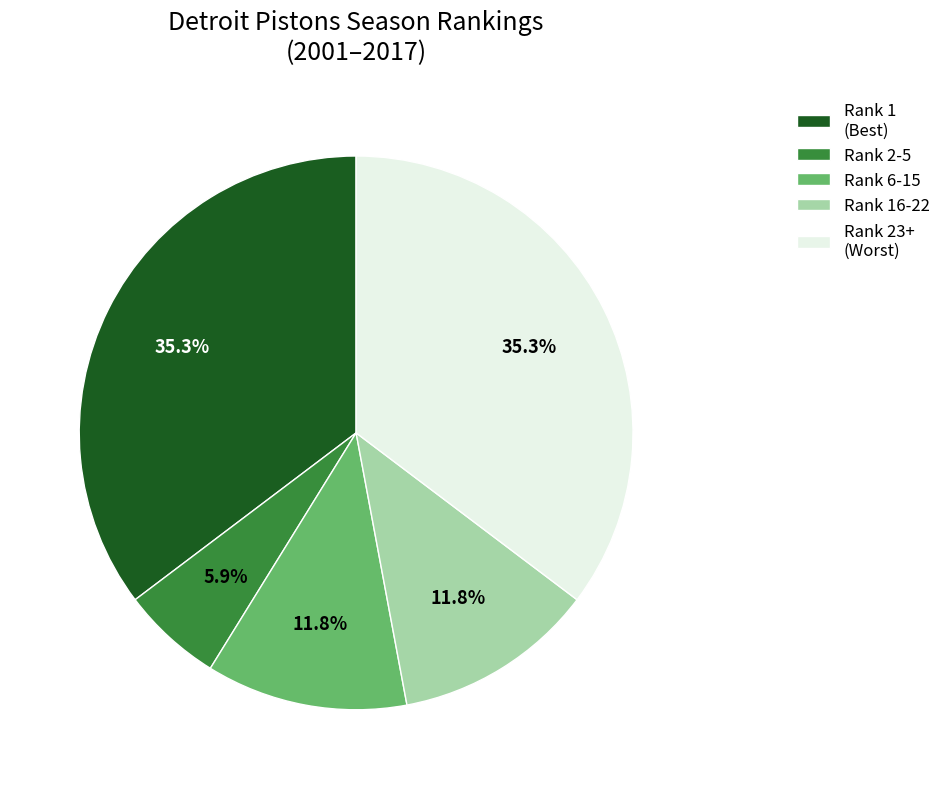

Approximately how many times larger is the value at Rank 16-22 compared to Rank 1 (Best)?

0.3